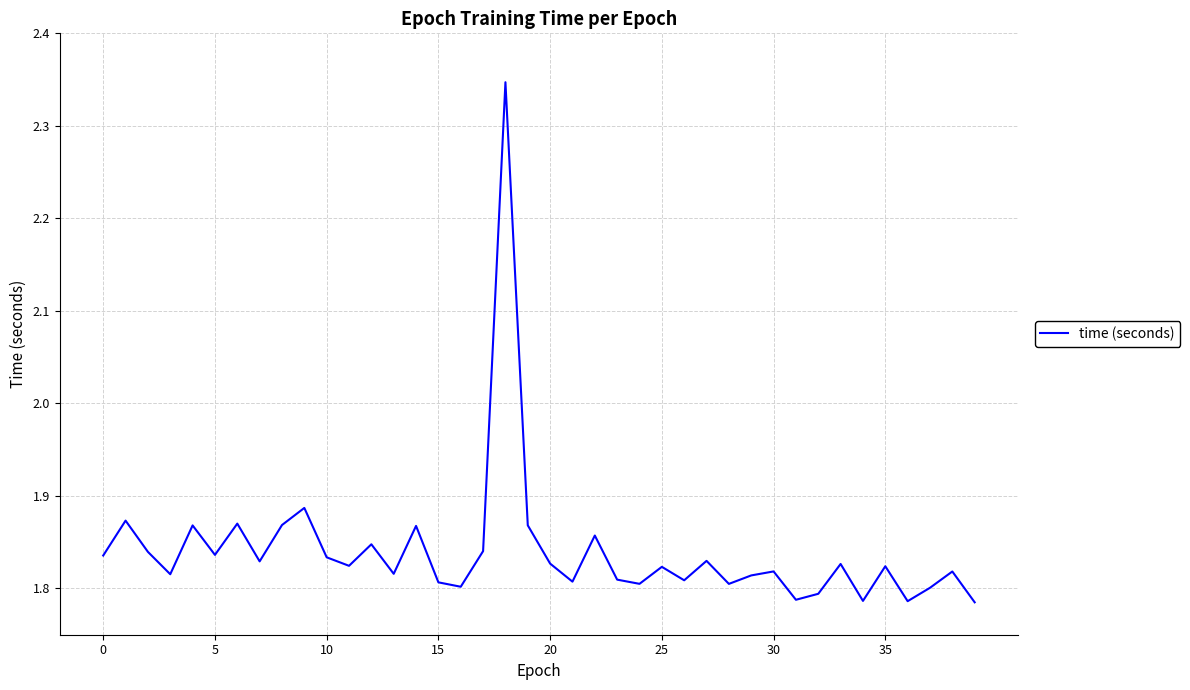

What is the difference between the maximum and minimum values?

0.6